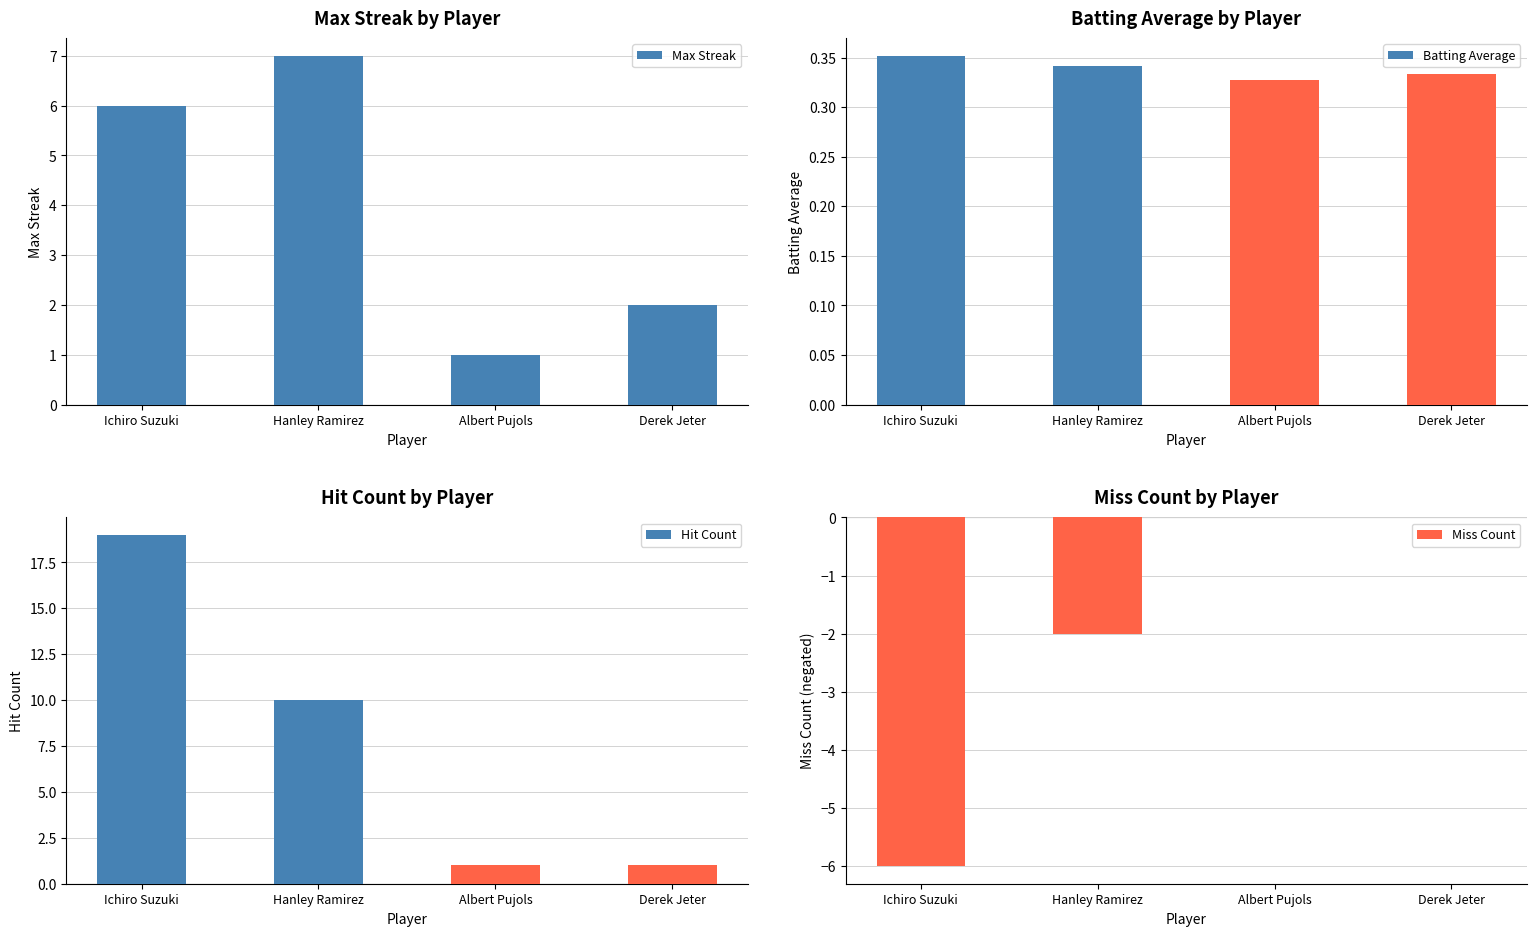

How many values in the Hit Count series are below 10?

2